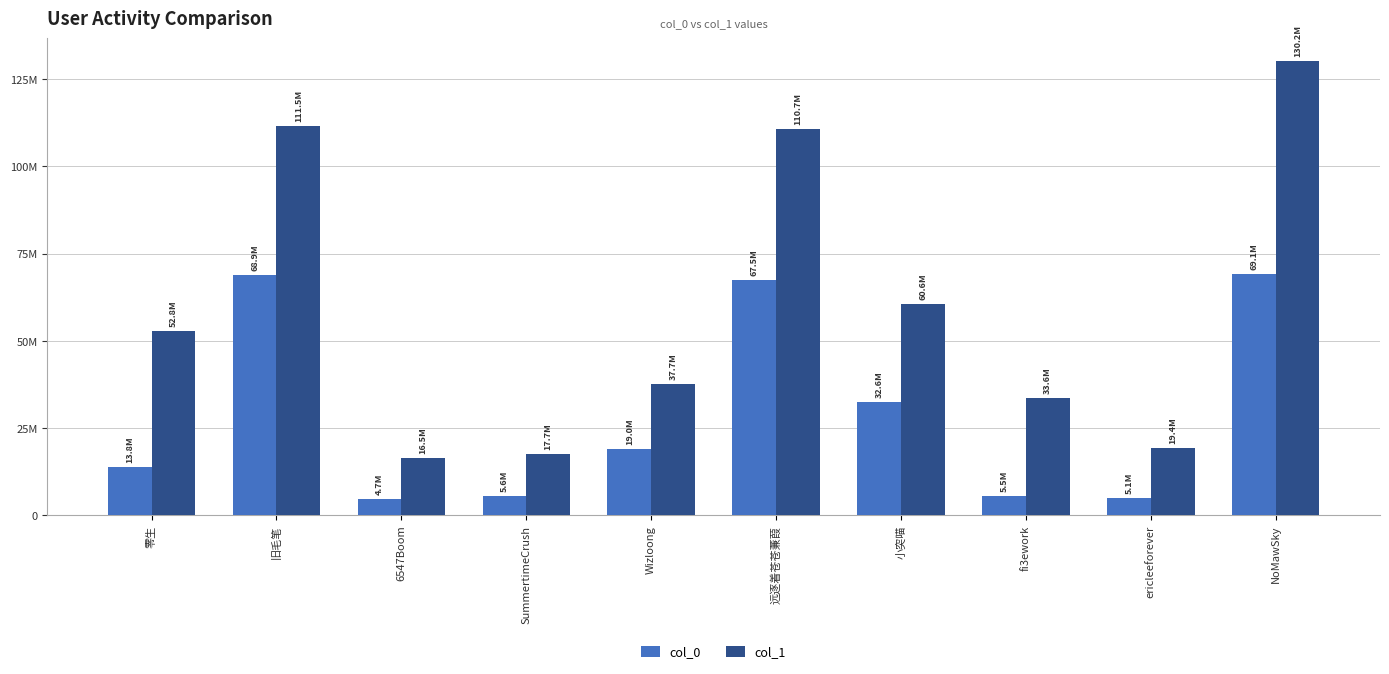

Rank the categories by col_1 value from highest to lowest.

NoMawSky, 旧毛笔, 远逐着苍苍蒹葭, 小突喵, 零生, Wizloong, fi3ework, ericleeforever, SummertimeCrush, 6547Boom